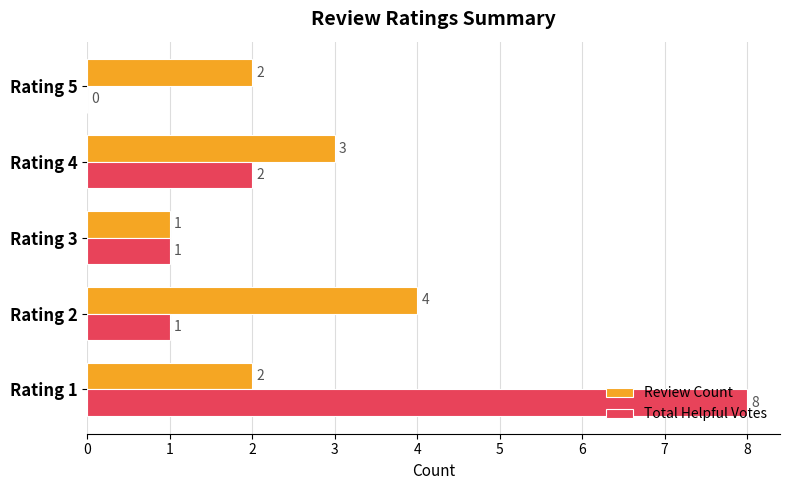

Count the number of categories in the chart.

5